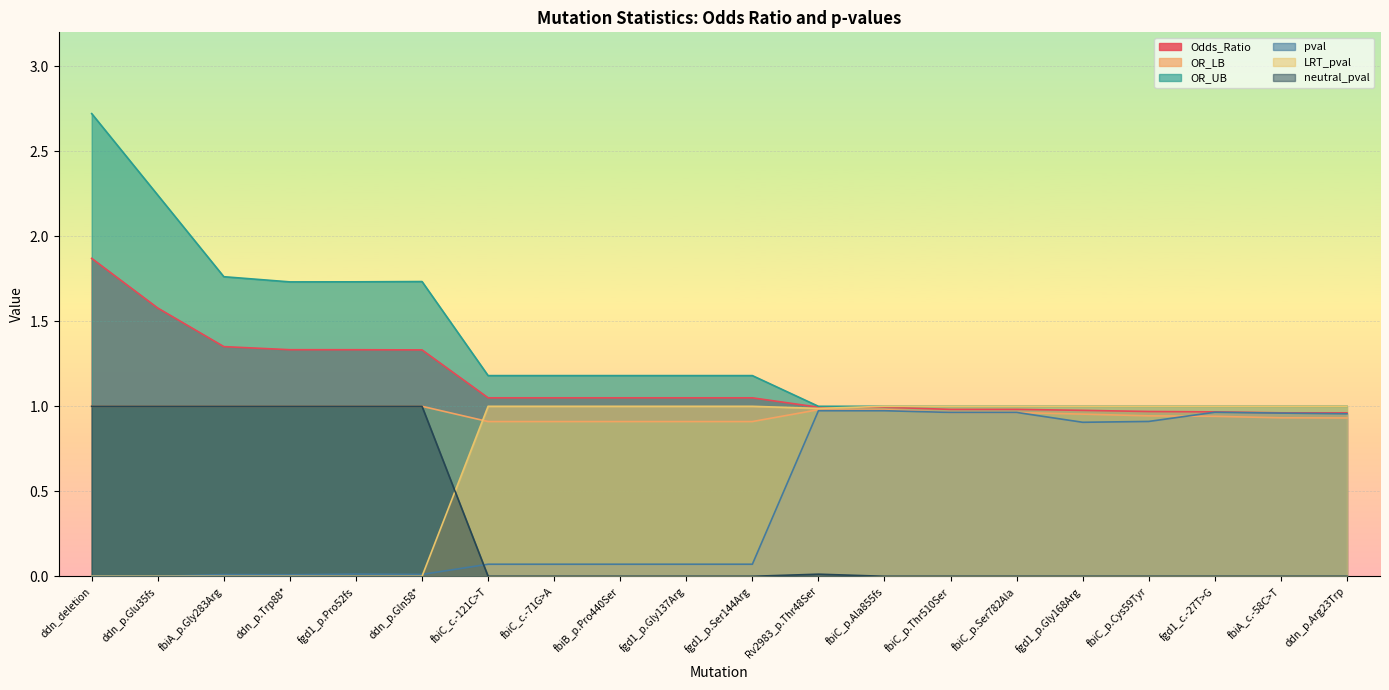

Reading right to left, transcribe all the data shown in this chart.

Odds_Ratio: 1.0	1.0	1.0	1.0	1.0	1.0	1.0	1.0	1.0	1.0	1.0	1.0	1.0	1.0	1.3	1.3	1.3	1.4	1.6	1.9
OR_LB: 0.9	0.9	0.9	0.9	1.0	1.0	1.0	1.0	1.0	0.9	0.9	0.9	0.9	0.9	1.0	1.0	1.0	1.0	1.0	1.0
OR_UB: 1.0	1.0	1.0	1.0	1.0	1.0	1.0	1.0	1.0	1.2	1.2	1.2	1.2	1.2	1.7	1.7	1.7	1.8	2.2	2.7
pval: 1.0	1.0	1.0	0.9	0.9	1.0	1.0	1.0	1.0	0.1	0.1	0.1	0.1	0.1	0.0	0.0	0.0	0.0	0.0	0.0
LRT_pval: 1.0	1.0	1.0	1.0	1.0	1.0	1.0	1.0	1.0	1.0	1.0	1.0	1.0	1.0	0.0	0.0	0.0	0.0	0.0	0.0
neutral_pval: 0.0	0.0	0.0	0.0	0.0	0.0	0.0	0.0	0.0	0.0	0.0	0.0	0.0	0.0	1.0	1.0	1.0	1.0	1.0	1.0